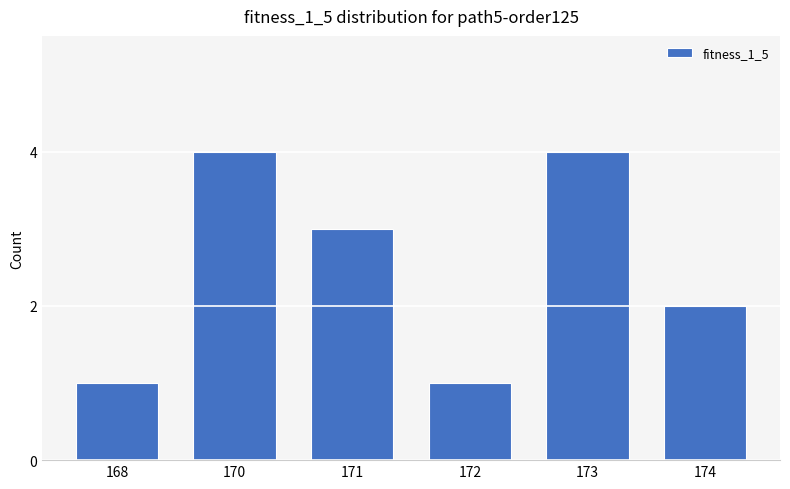

Reading right to left, list all the values displayed in this chart.

174=2	173=4	172=1	171=3	170=4	168=1